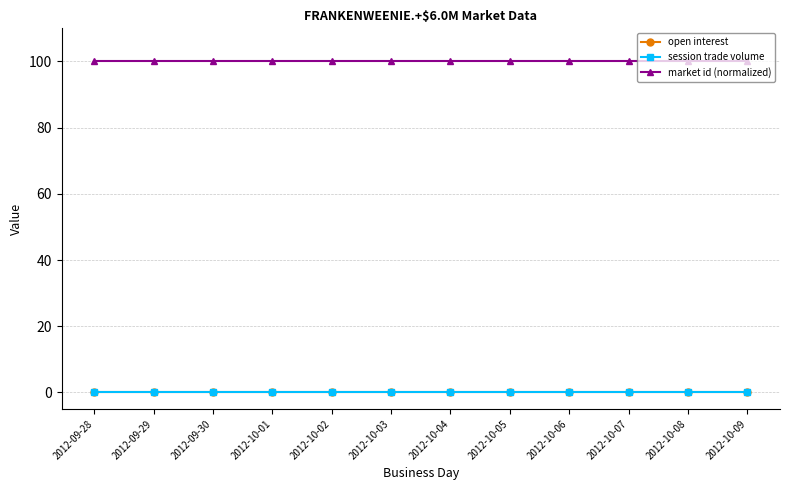

Is the value of open interest at 2012-10-02 greater than the value of session trade volume at 2012-09-30?

No